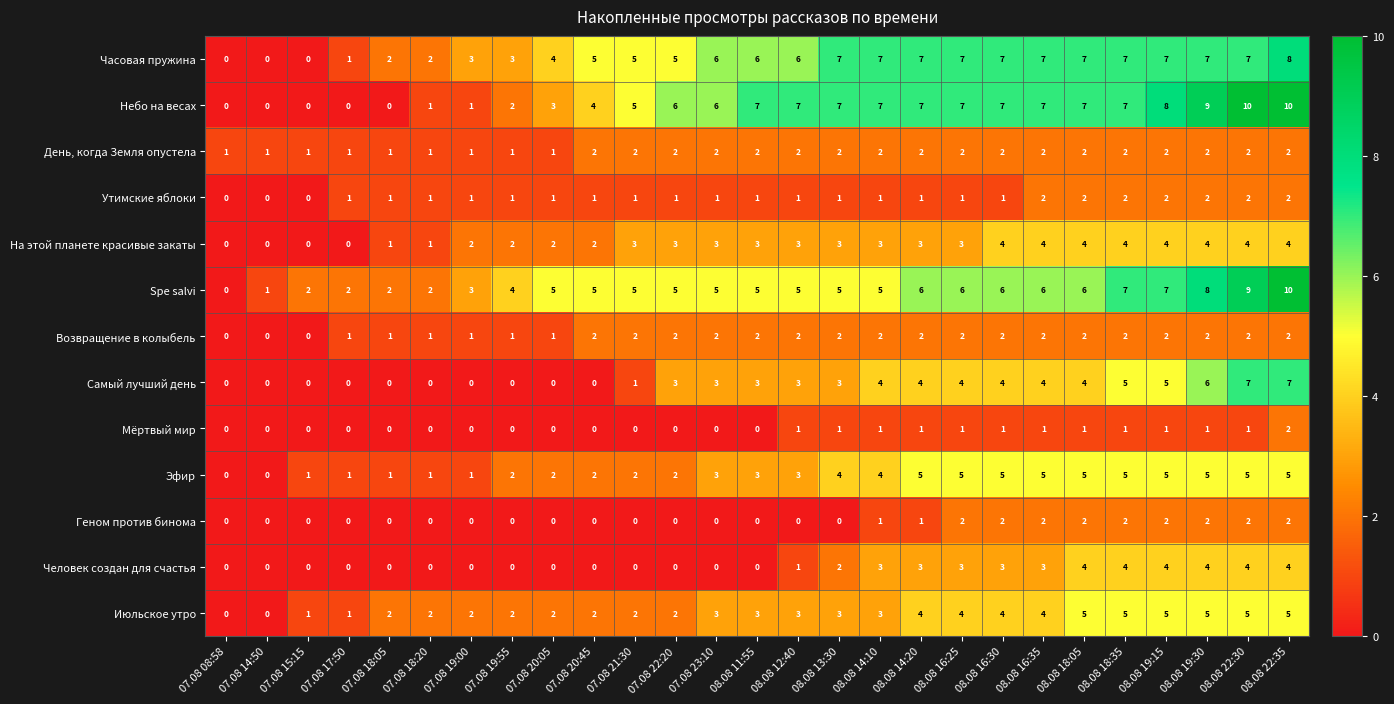

At which category is the sum across all series the highest?

08.08 22:35